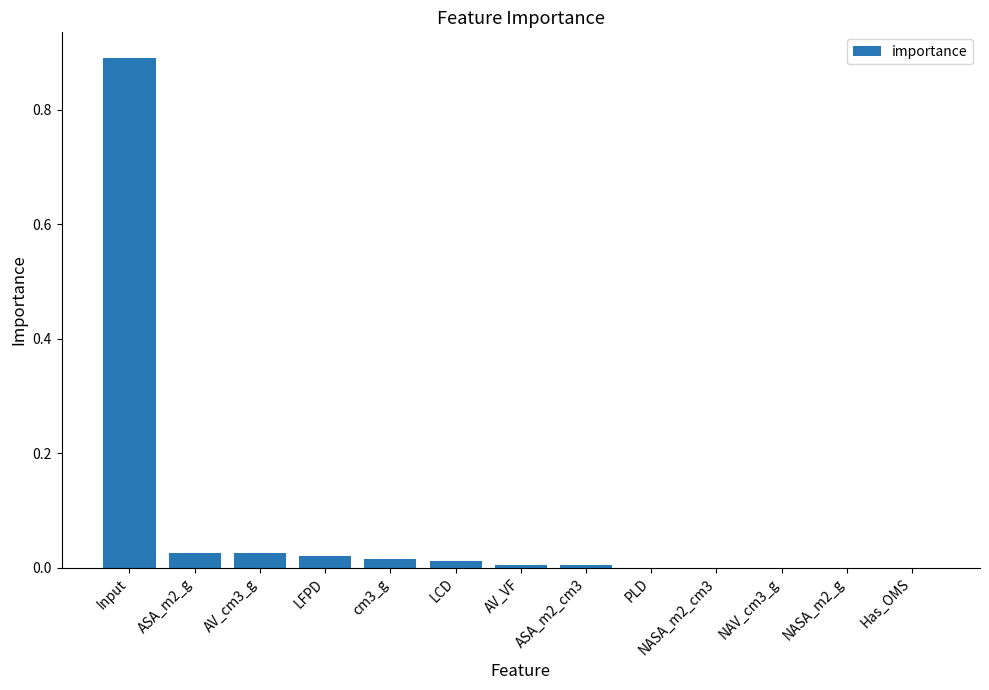

What value does the data have at Input?

0.9